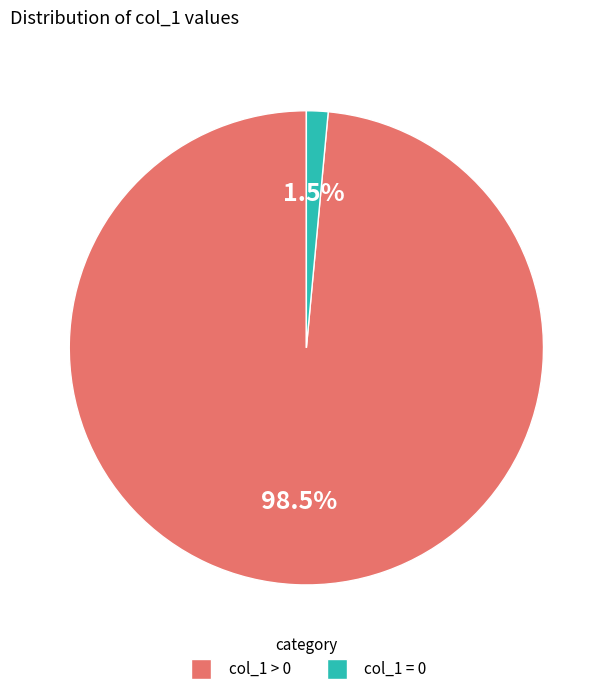

Rank the categories by value from lowest to highest.

col_1 = 0, col_1 > 0